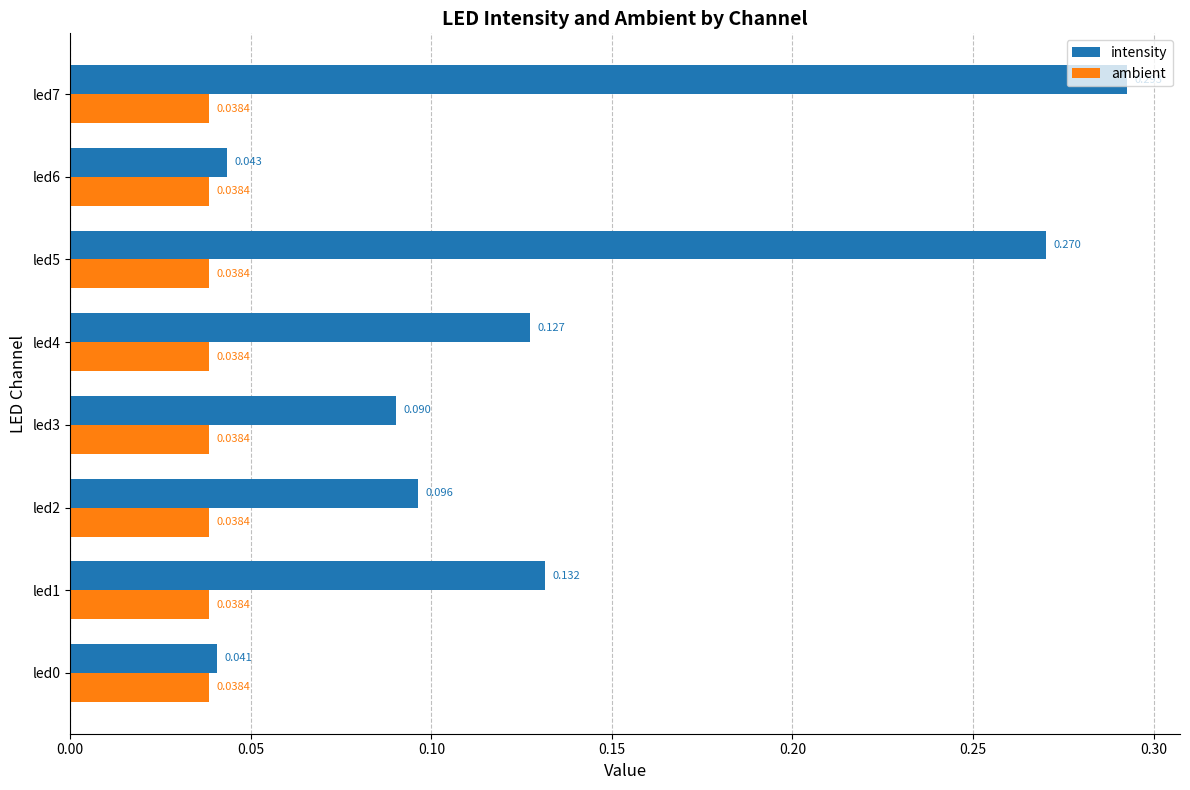

Rank the series by their maximum value, from lowest to highest.

ambient, intensity